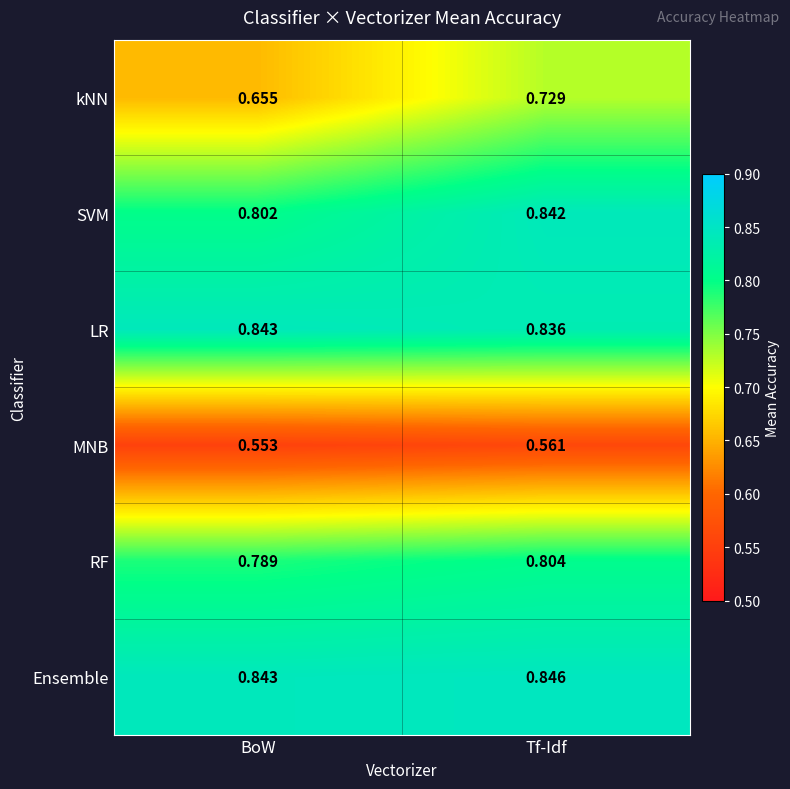

At Tf-Idf, list the series in order from largest to smallest.

Ensemble, SVM, LR, RF, kNN, MNB